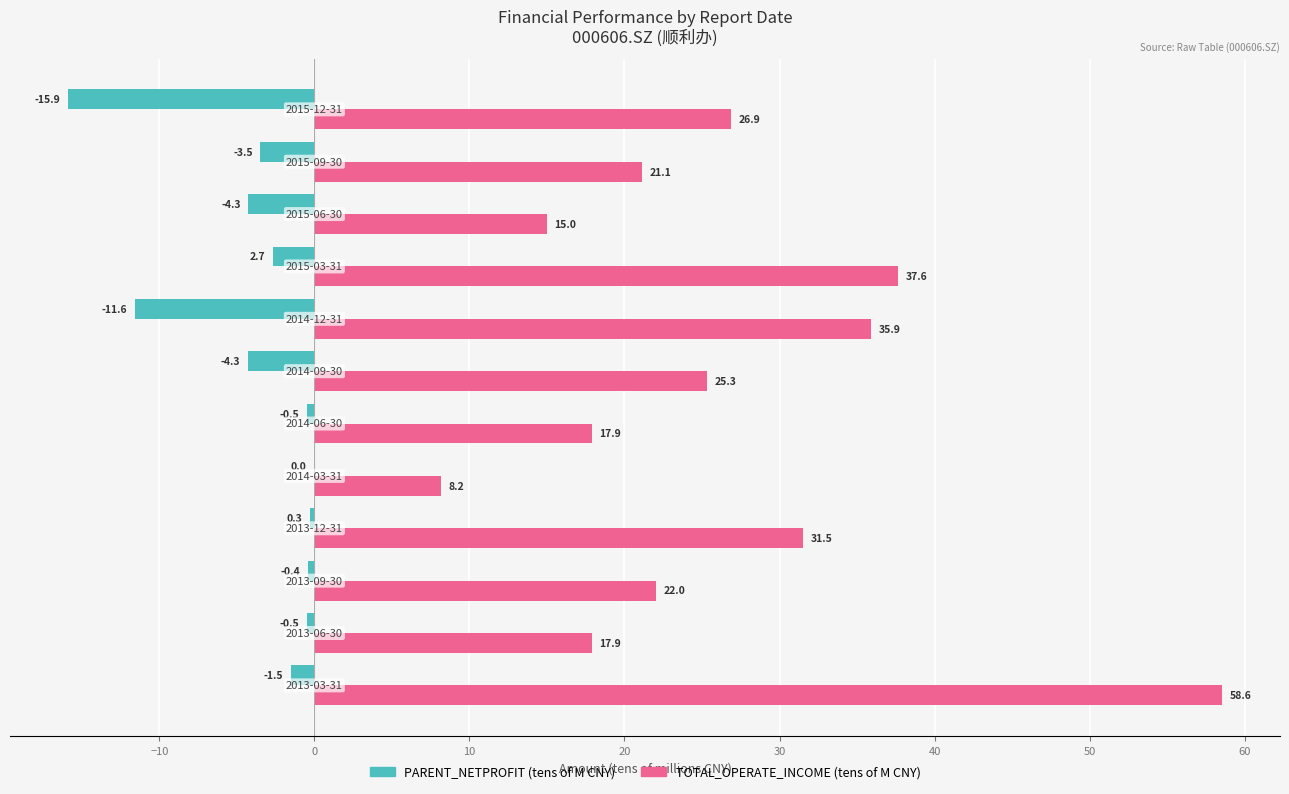

What is the maximum value shown in the chart?

58.6